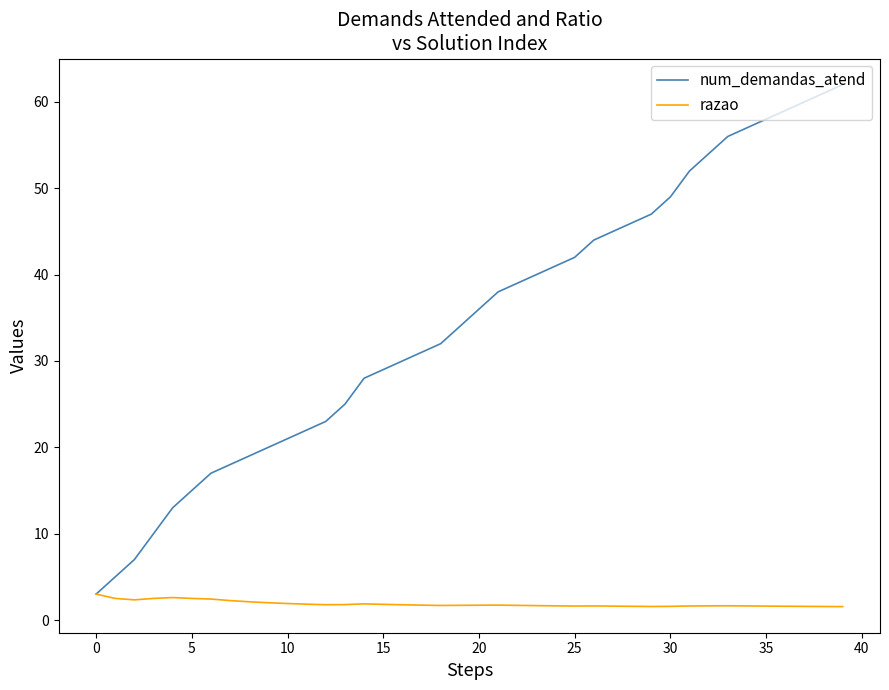

Which series has the largest total across all categories?

num_demandas_atend